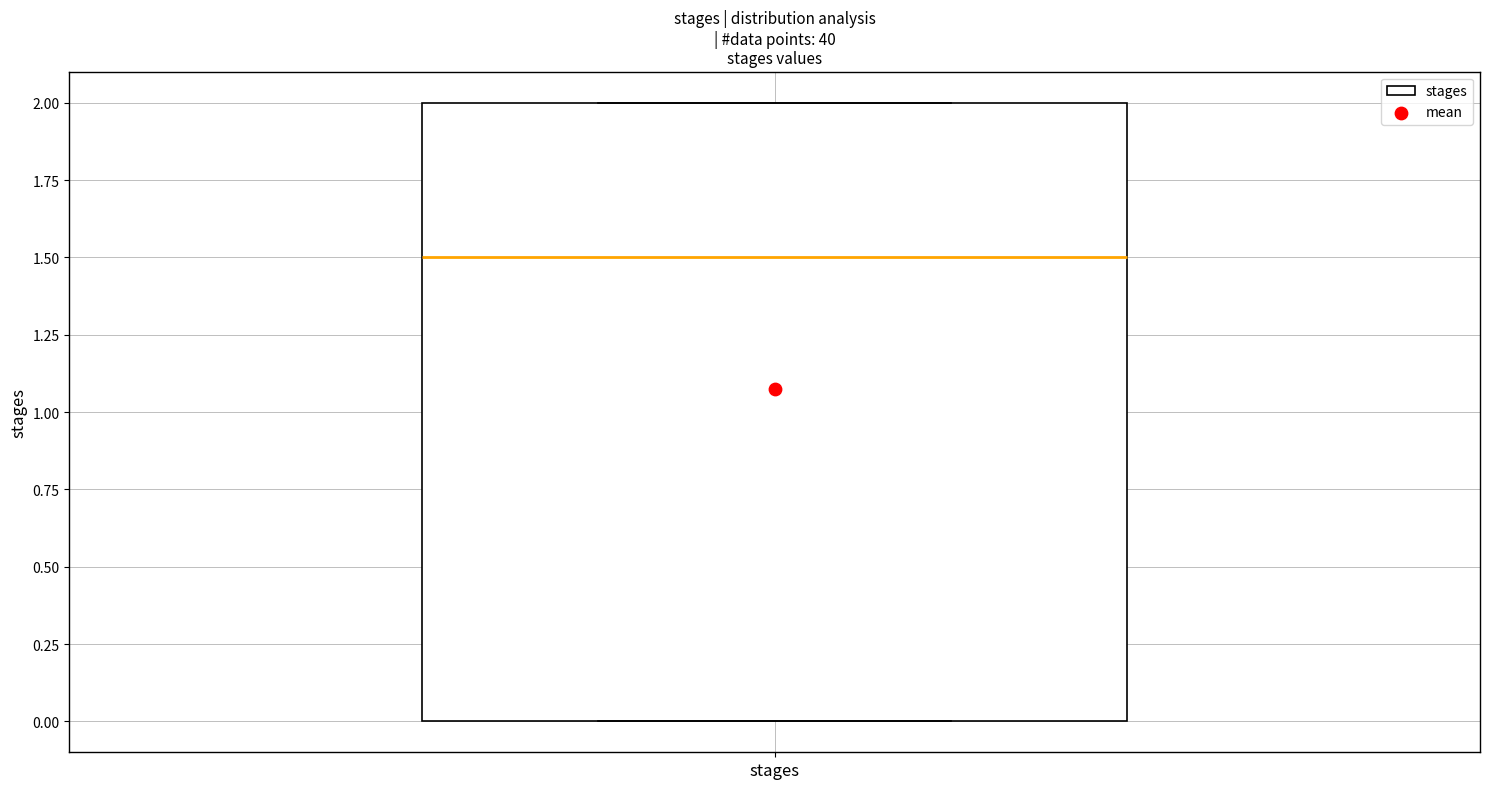

Where does the median line of the box for stages sit on the y-axis? The values are not printed on the chart, so give them approximately, as read against the axis.

1.5